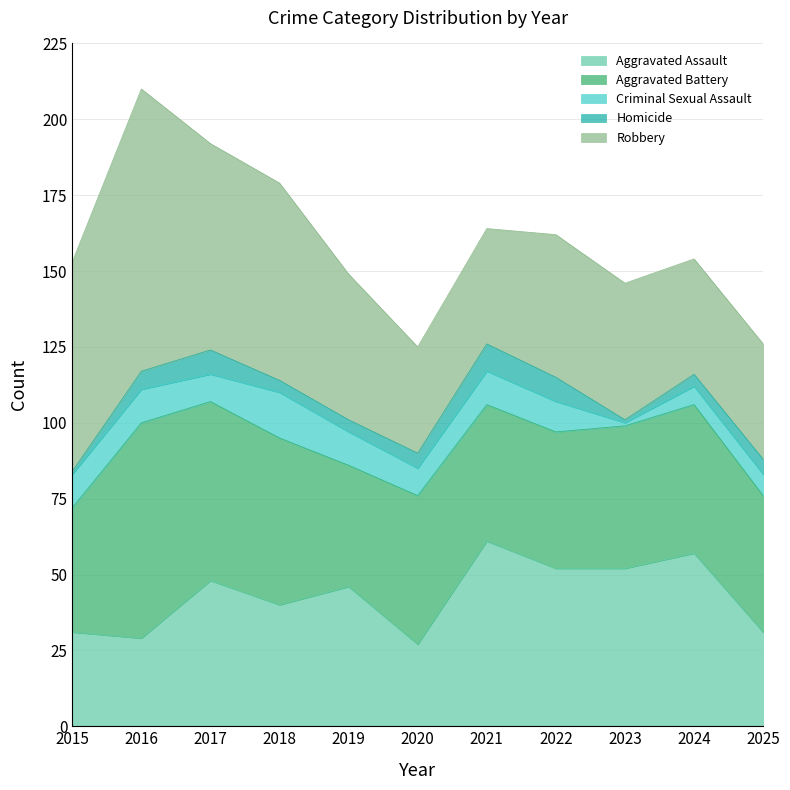

At which category is the sum across all series the highest?

2016